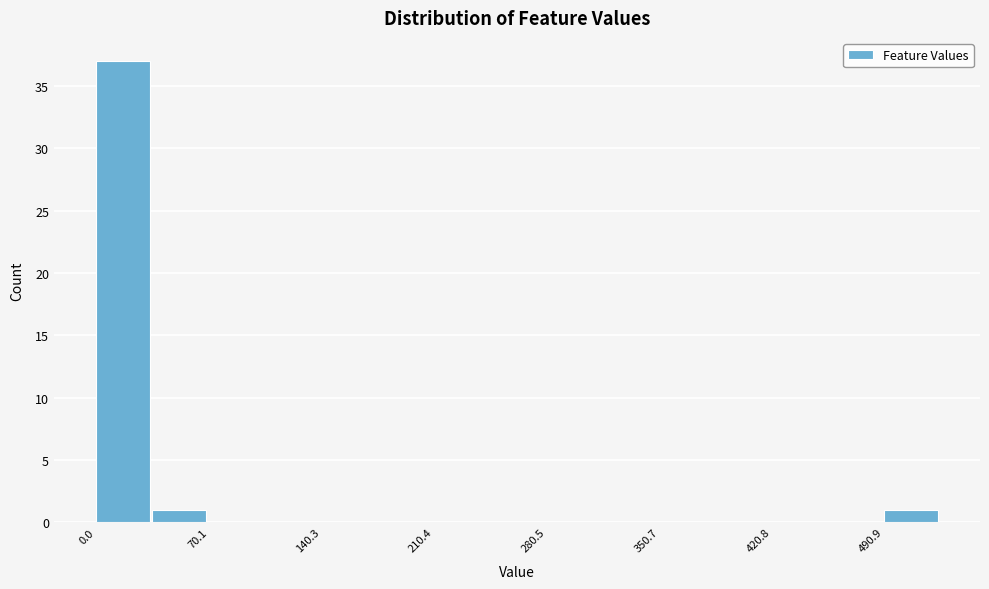

Around what value on the x-axis is the tallest bar? Give the approximate position of its centre, as read against the axis.

20